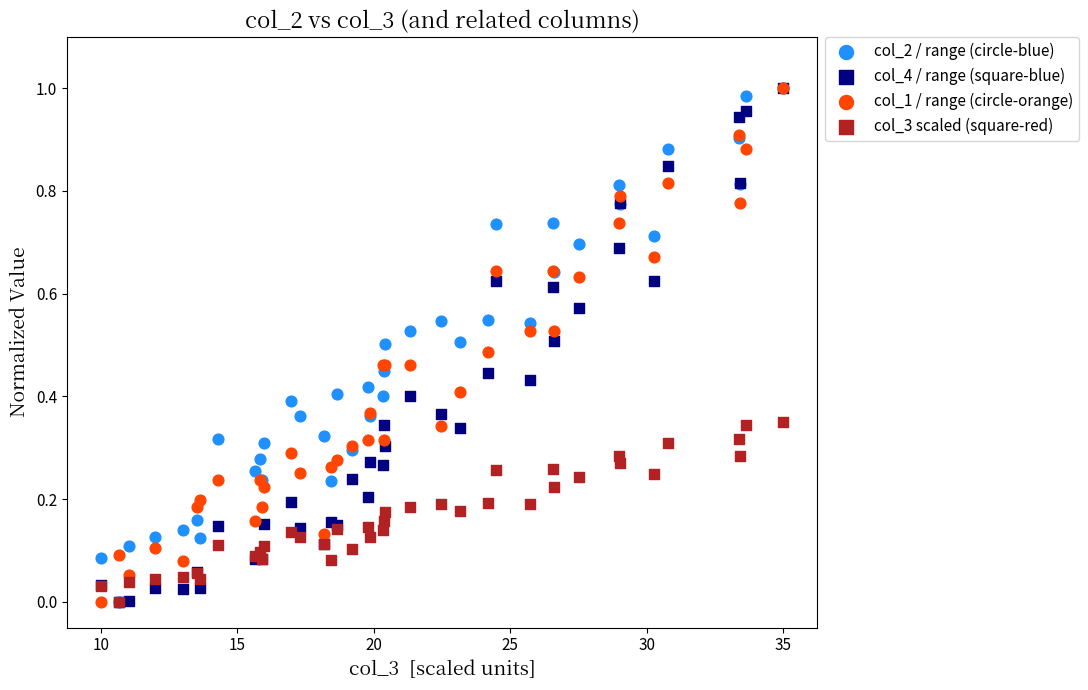

What are all the series names shown in the legend?

col_2 / range (circle-blue), col_4 / range (square-blue), col_1 / range (circle-orange), col_3 scaled (square-red)